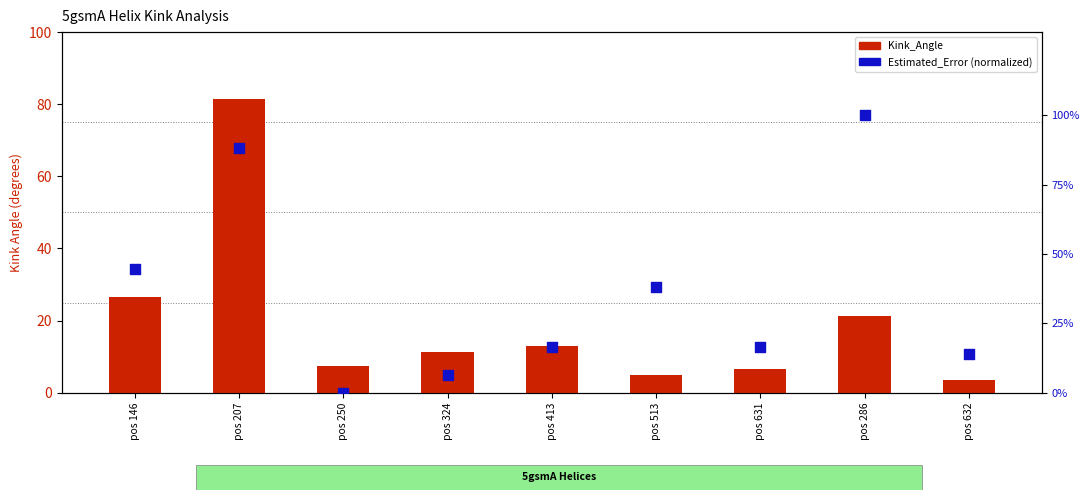

Which series has the largest total across all categories?

Kink_Angle